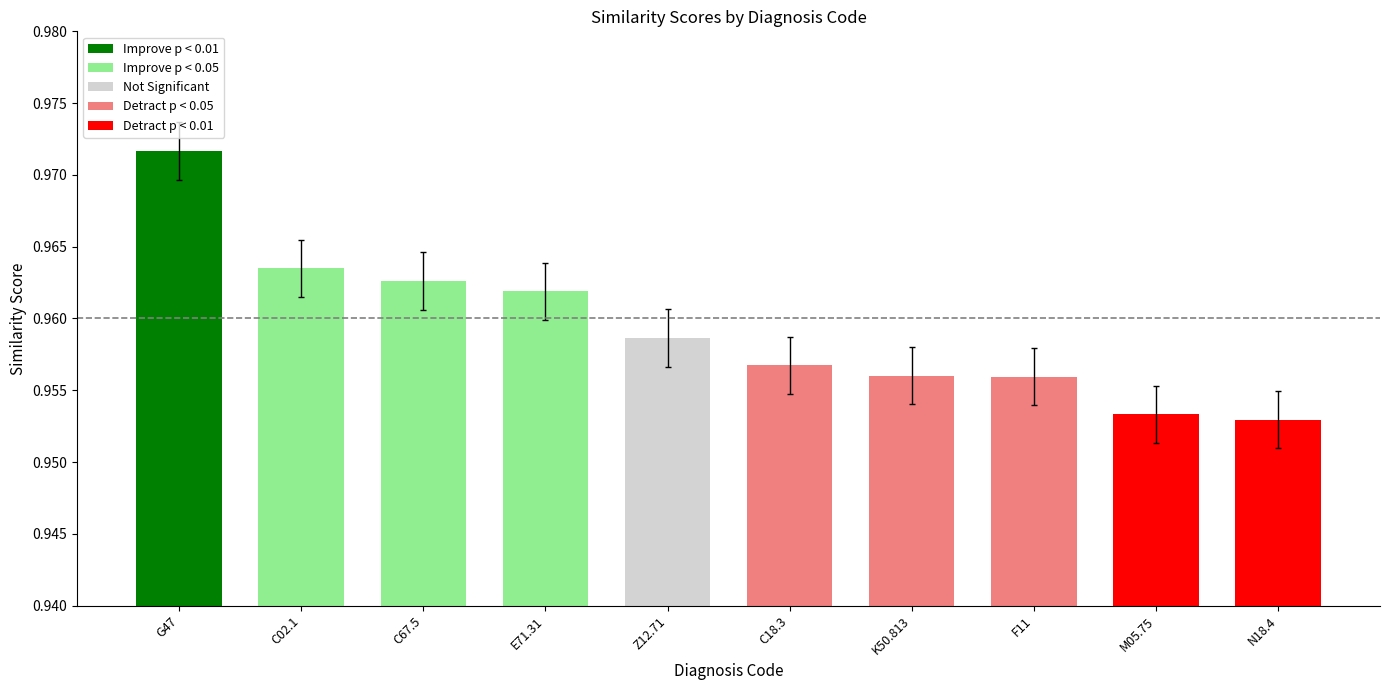

The chart shows a value of 0.3 at N18.4. True or false?

False